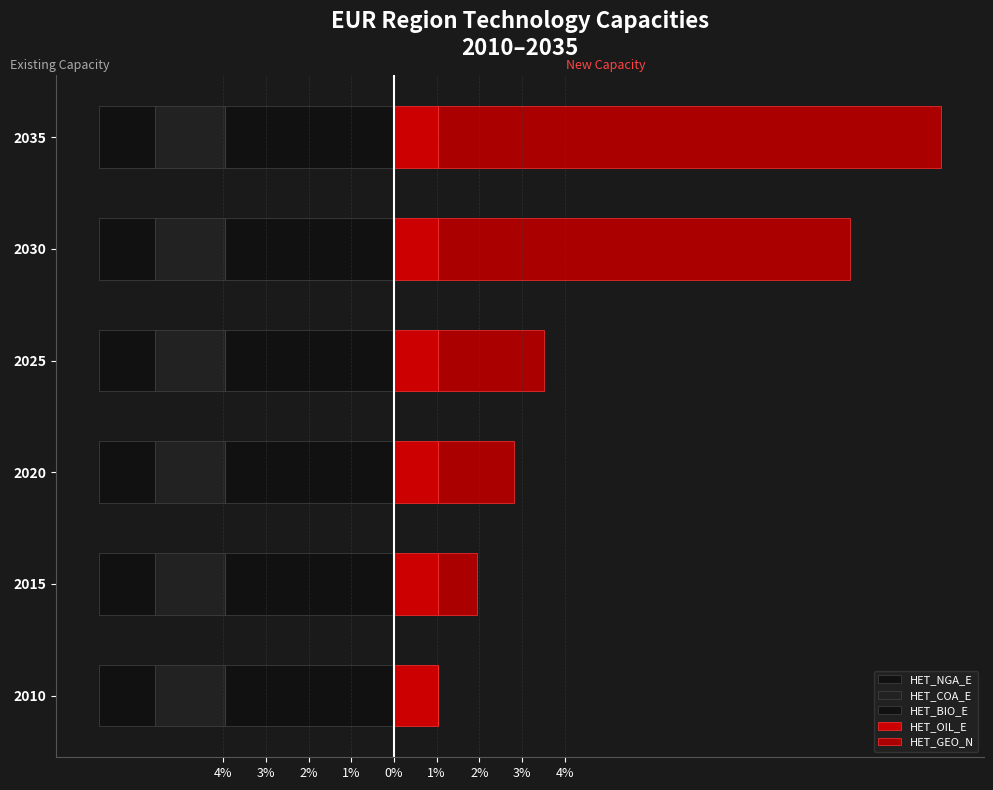

What is the value of the HET_GEO_N bar at the 4th from the left?

2.5